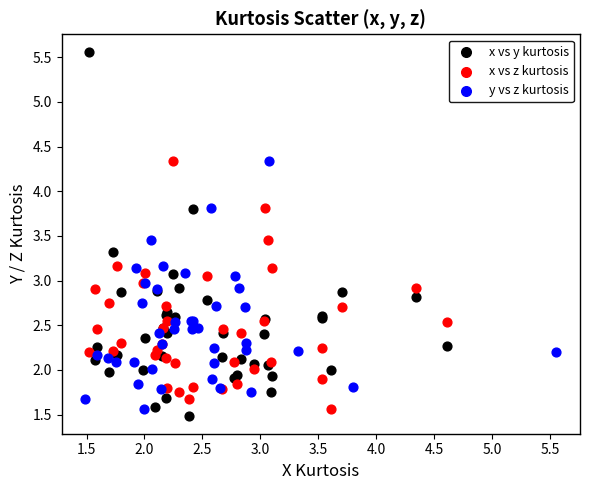

Which series reaches the minimum Y coordinate?

x vs y kurtosis